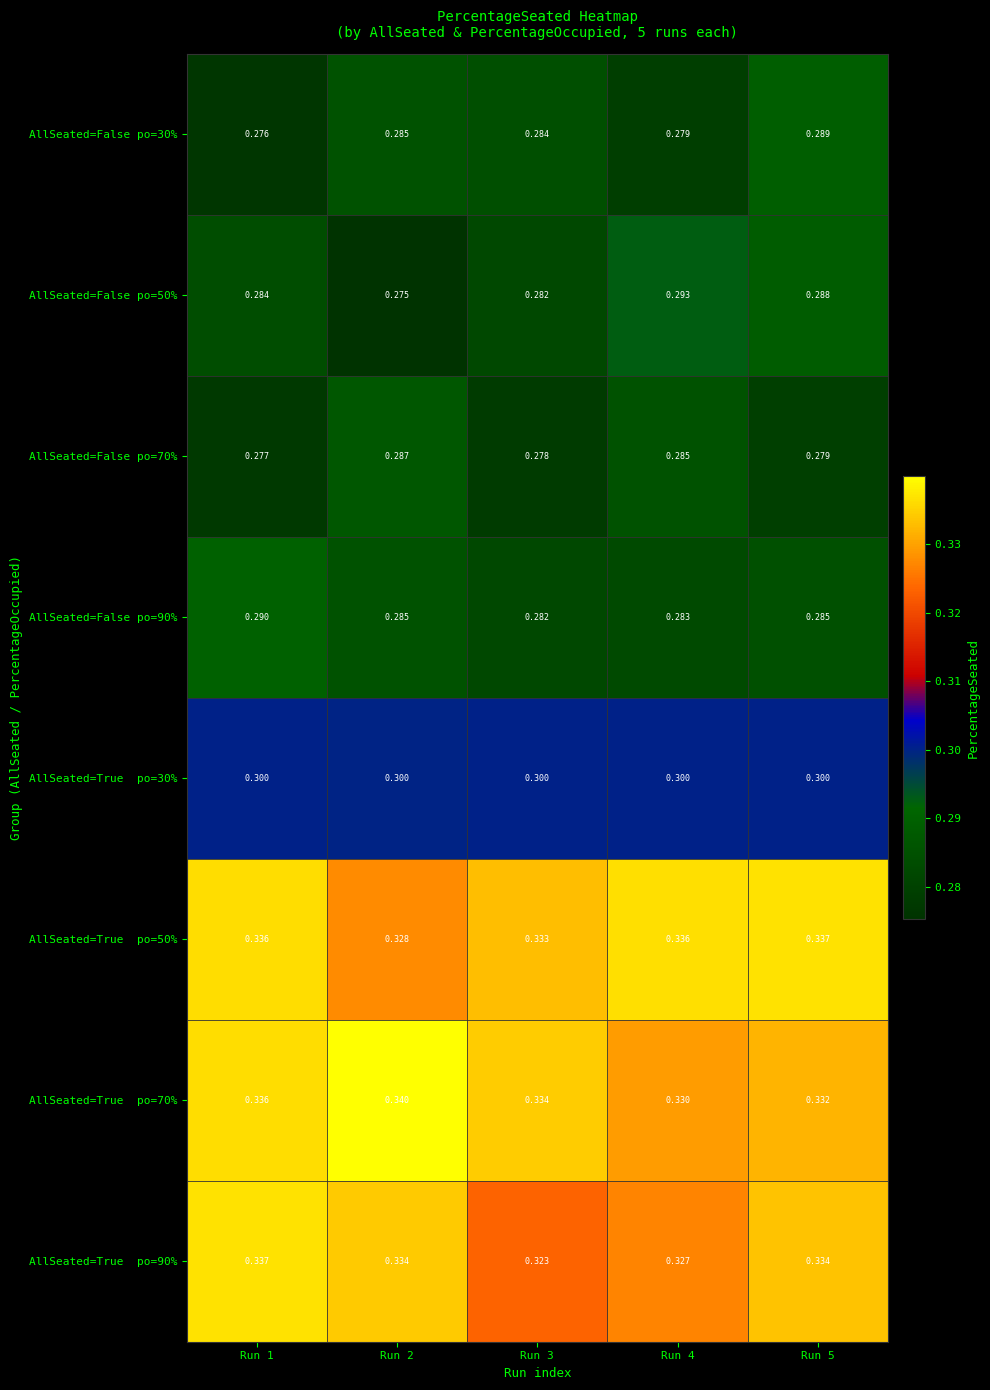

Between Run 4 and Run 3, which is larger?

Run 3